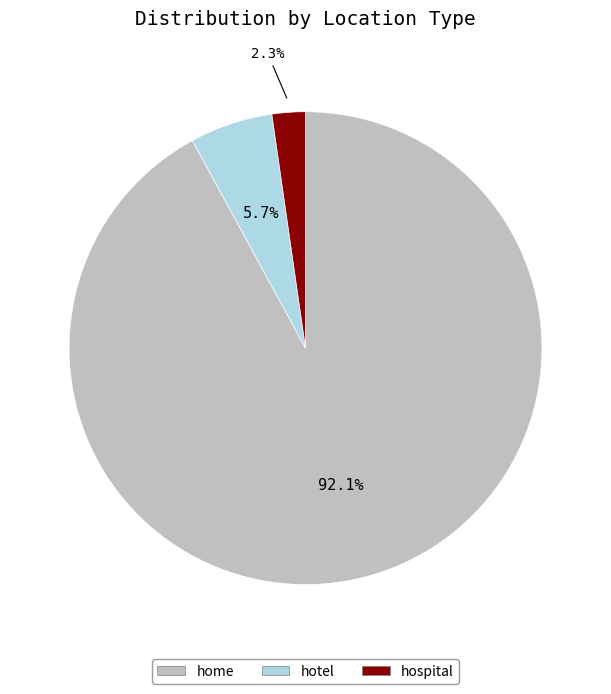

To the nearest percent, what is the average slice percentage?

33%